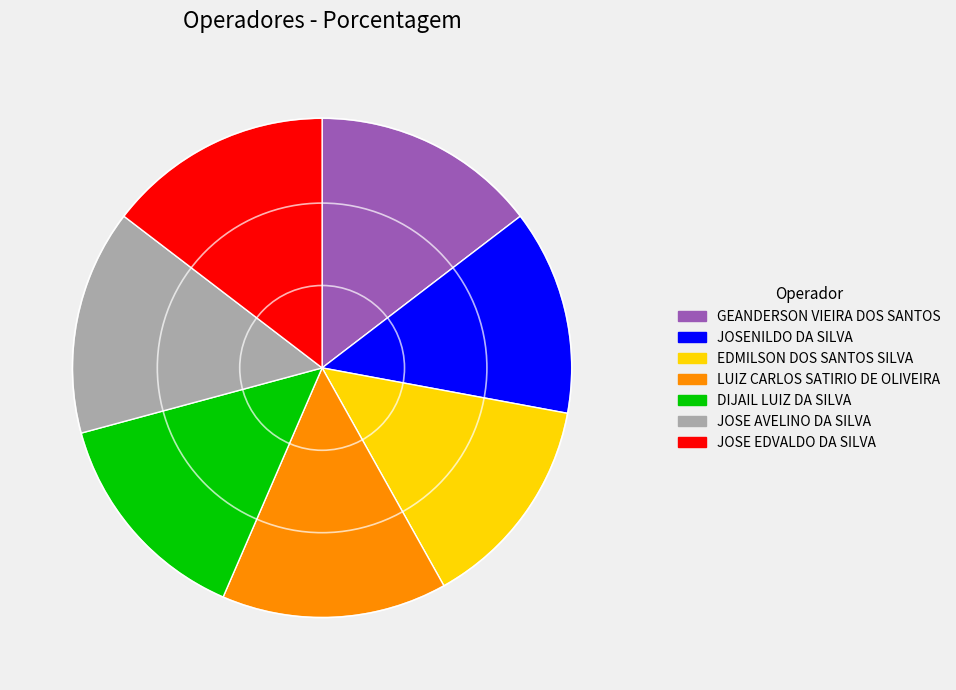

Between JOSENILDO DA SILVA and JOSE AVELINO DA SILVA, which is larger?

JOSE AVELINO DA SILVA